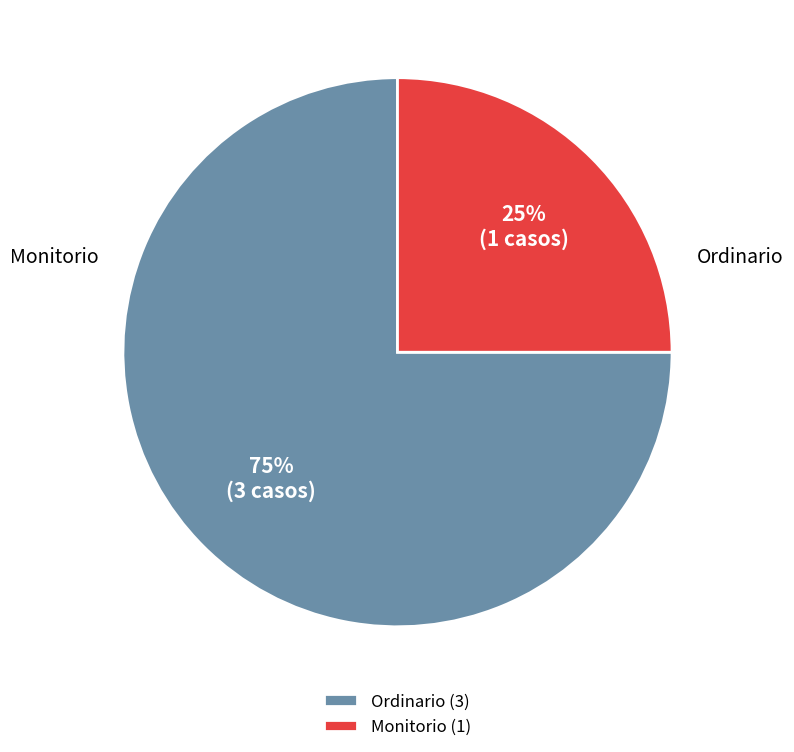

Between Monitorio and Ordinario, which is larger?

Ordinario